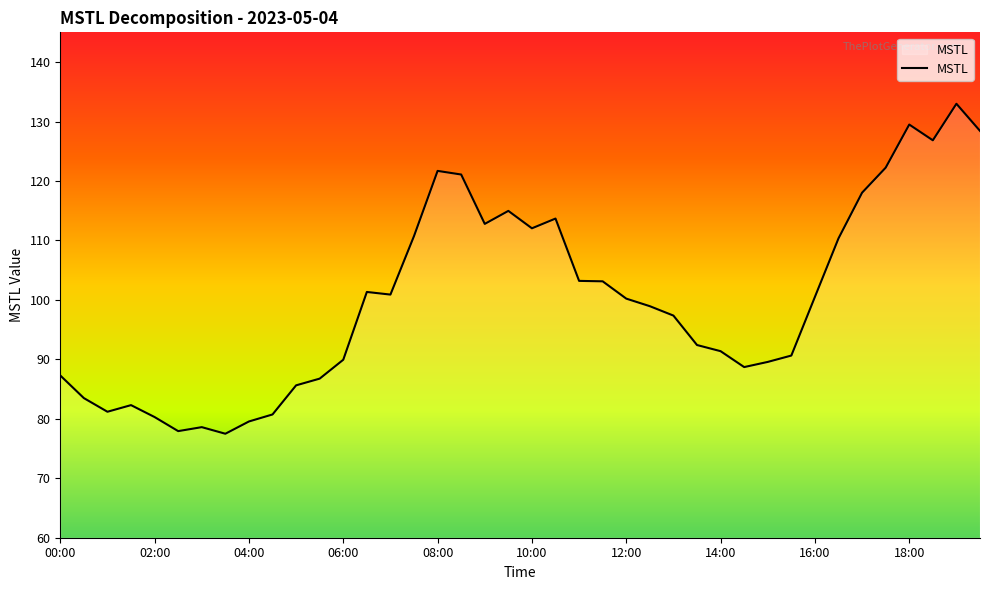

What is the difference between the maximum and minimum values?

55.5